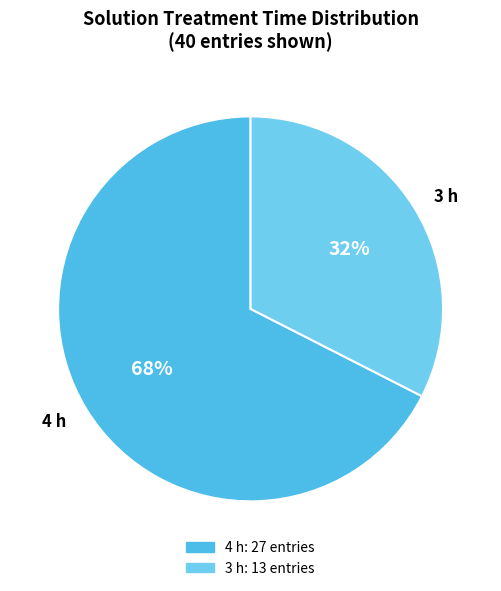

Do 4 h and 3 h together represent more than half of the pie?

Yes